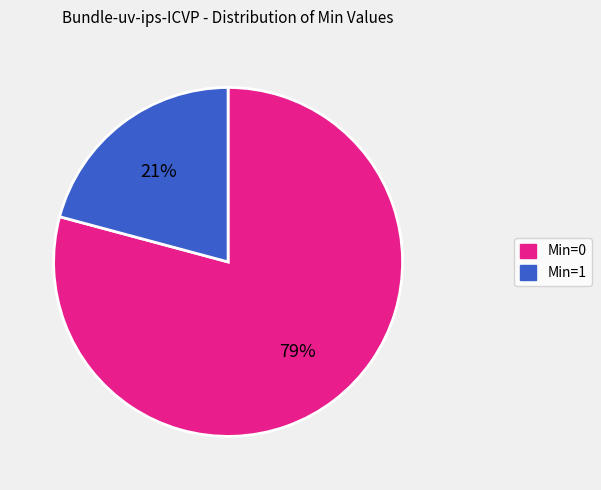

To the nearest percent, what is the difference between the largest and smallest slice percentages?

58%